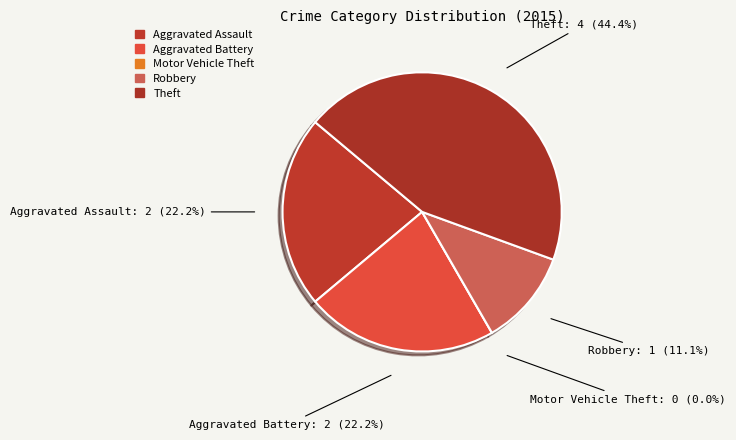

To the nearest percent, what is the difference between the Motor Vehicle Theft and Aggravated Battery slice percentages?

22%